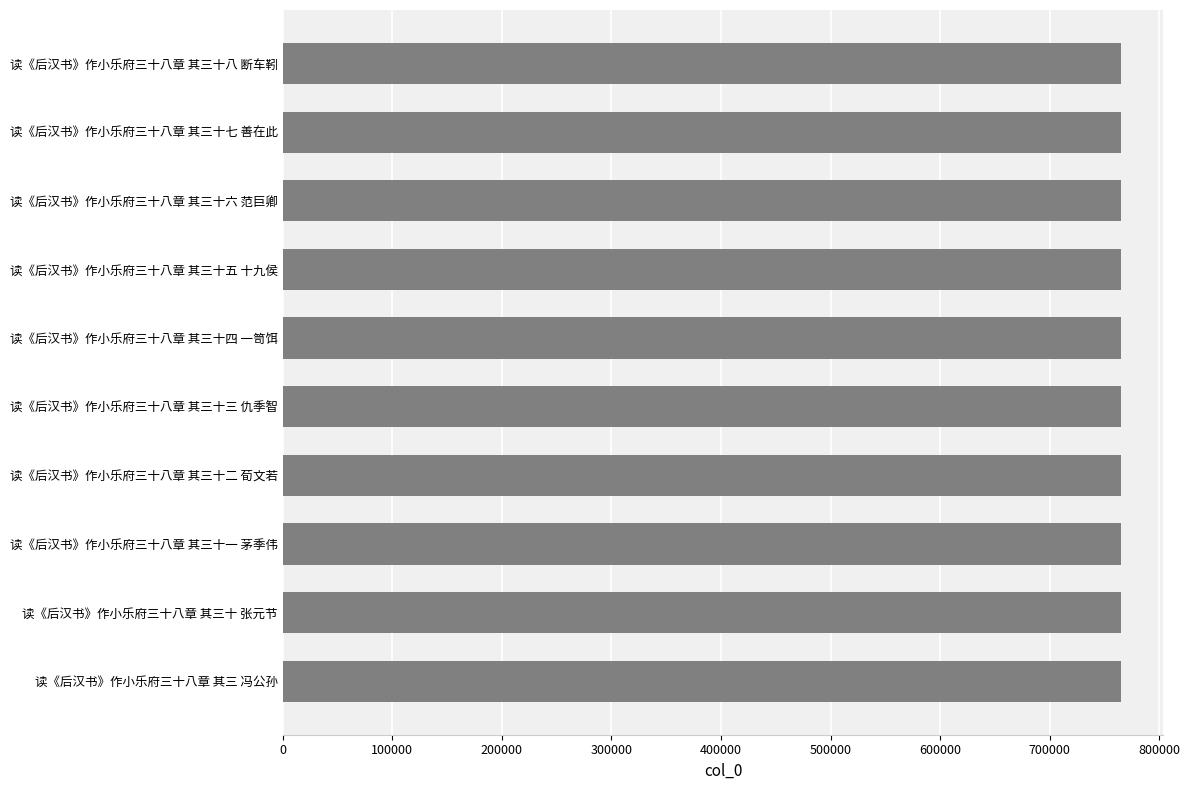

What is the average value?

765279